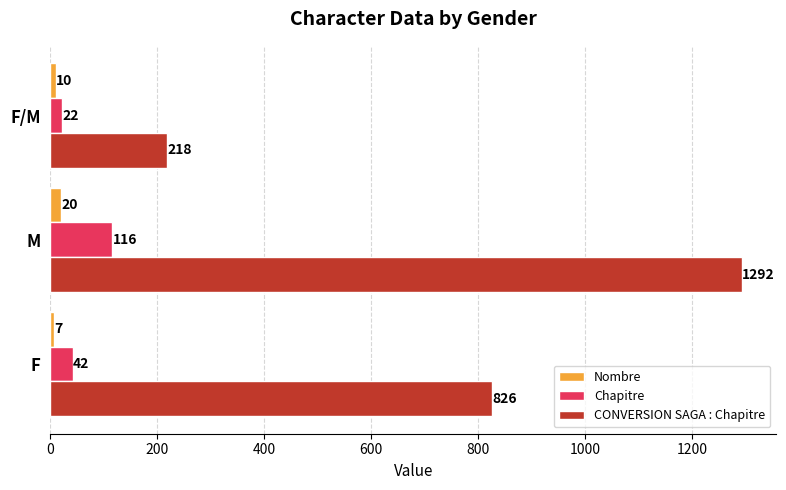

Is the value of Nombre at F/M greater than the value of Chapitre at M?

No